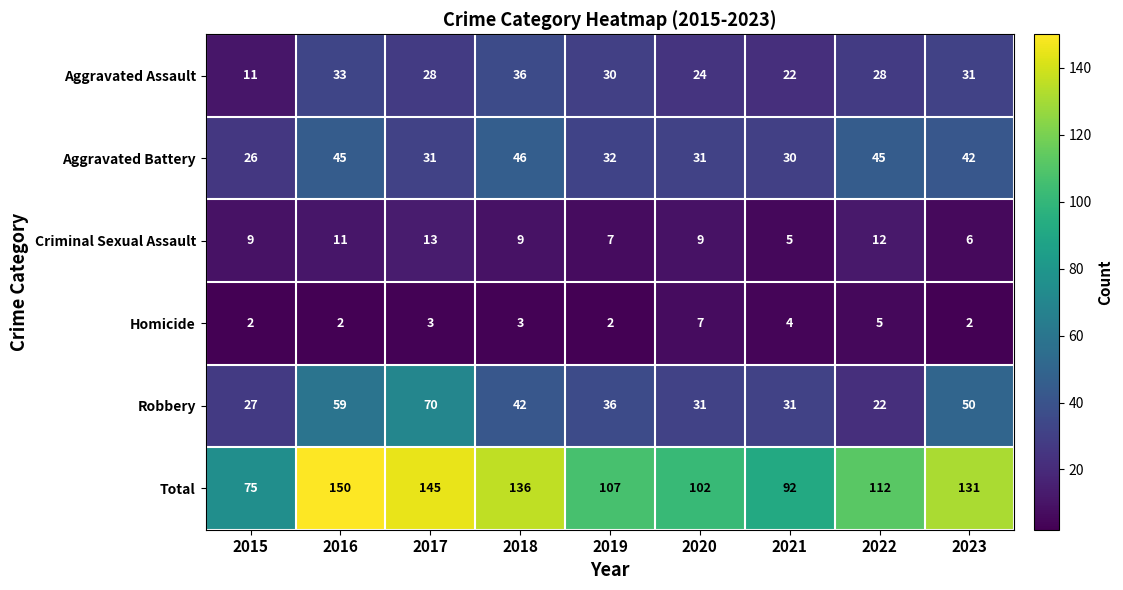

What is the difference between the highest and lowest values at 2017?

142